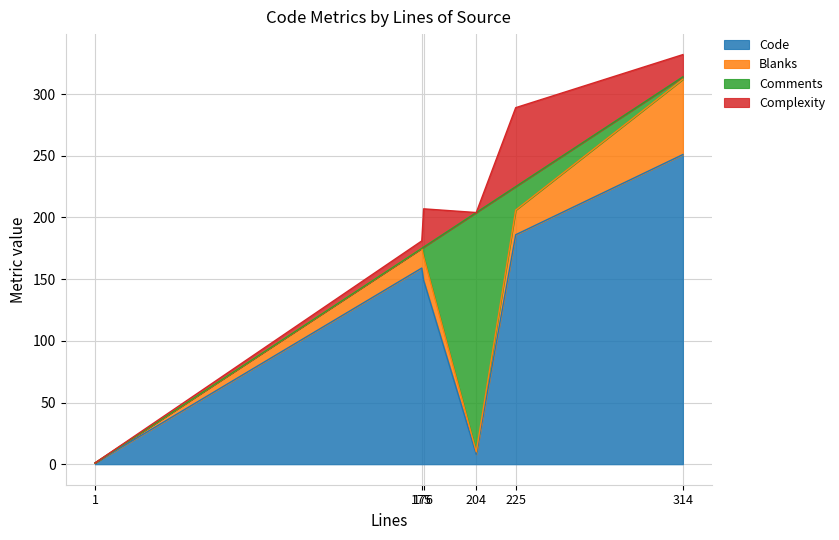

Where does the Code series first go above 159?

225